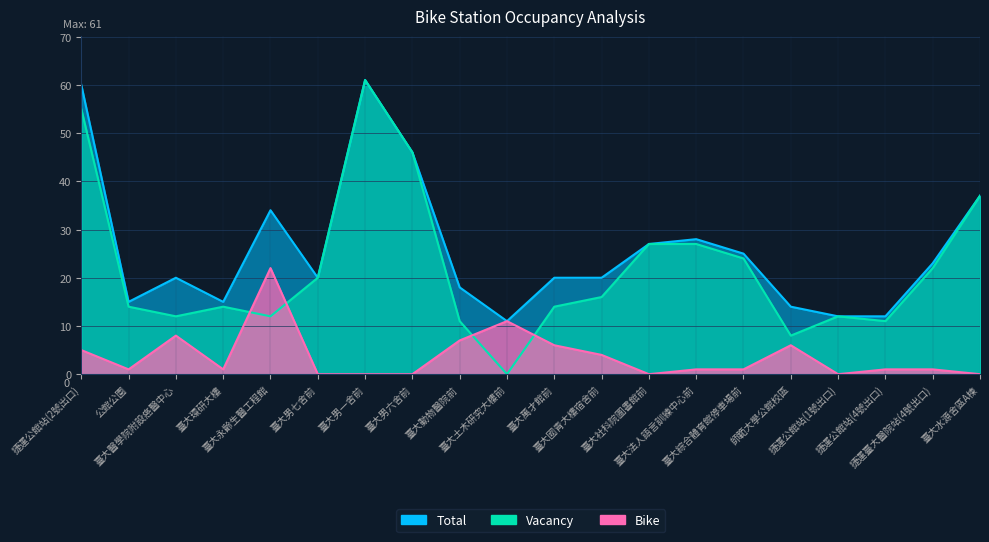

Which has a higher value, 公館公園 or 臺大法人語言訓練中心前?

臺大法人語言訓練中心前